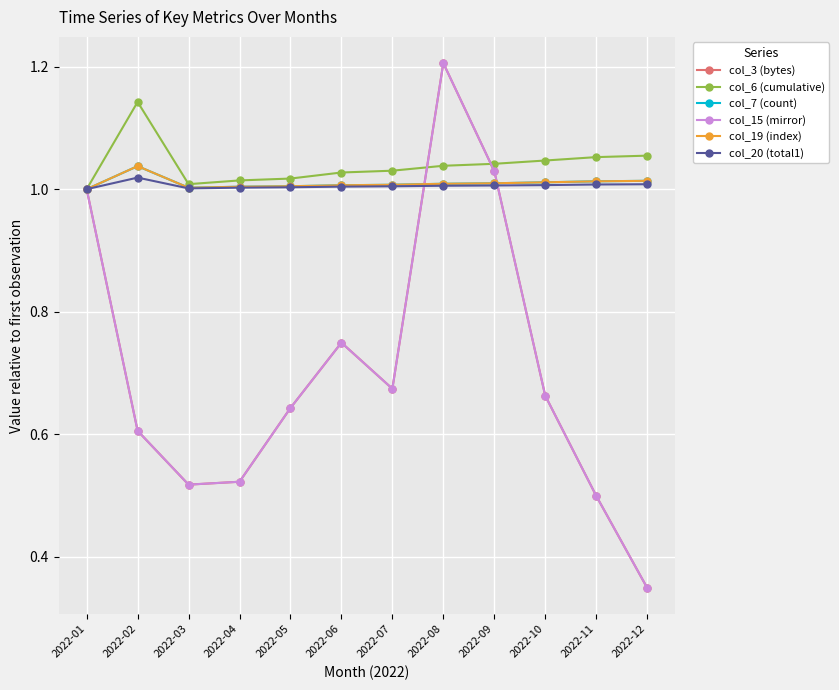

What is the average value of the col_19 (index) series?

1.0